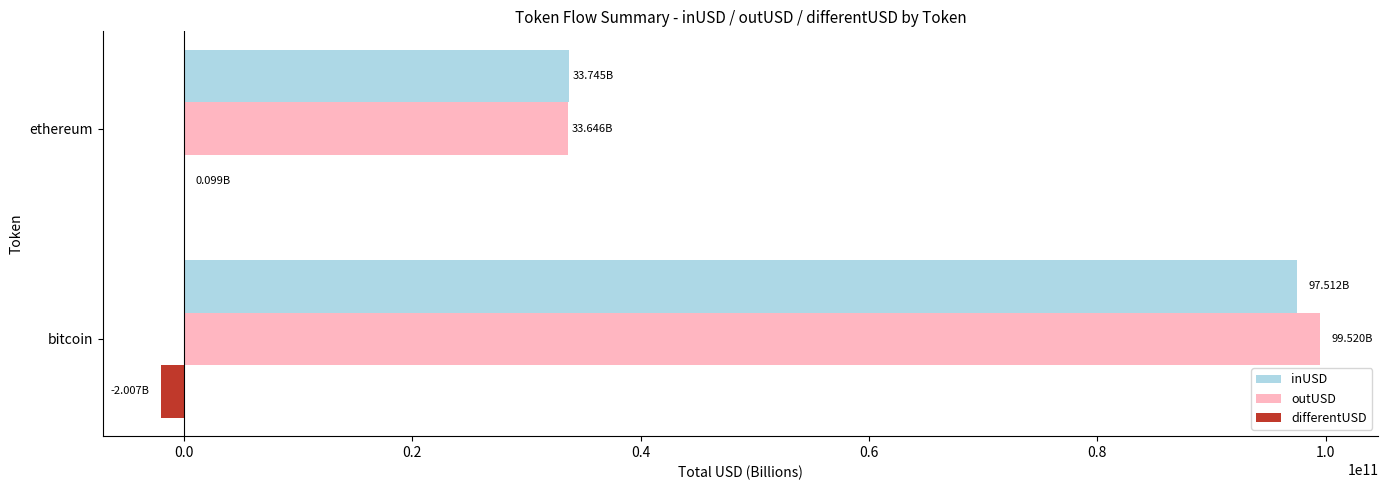

At which category does the chart reach its peak across all series?

bitcoin